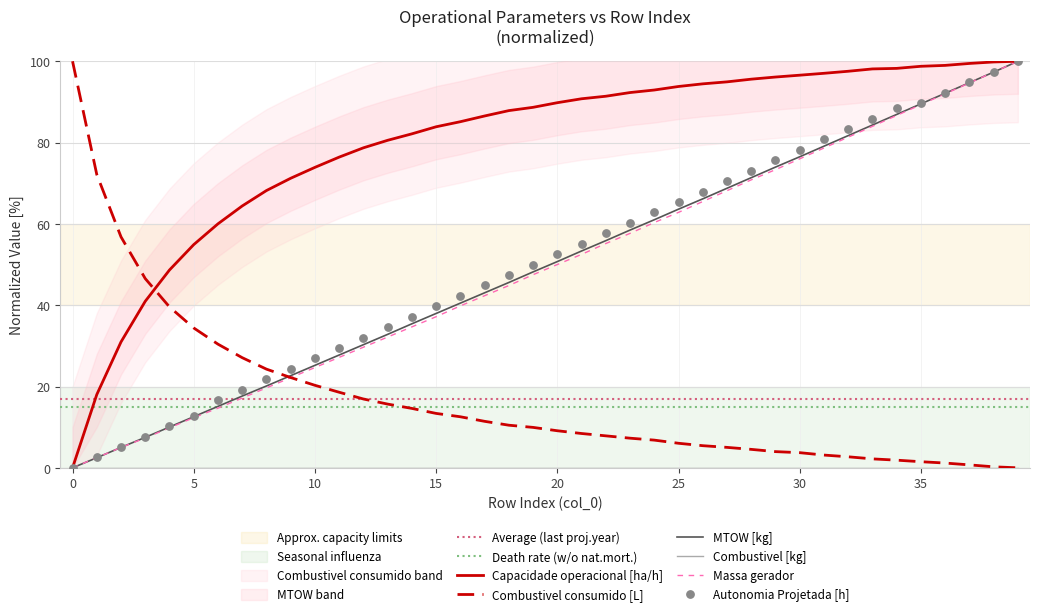

True or false: MTOW [kg] has a value of 19.1 at 15.

False